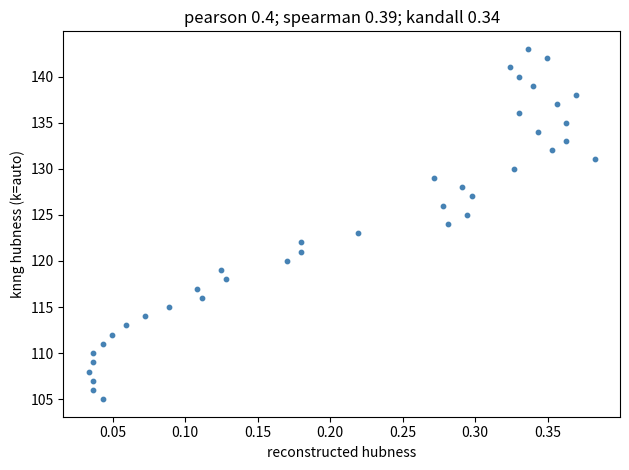

What is the range of Y values (max minus min)?

38